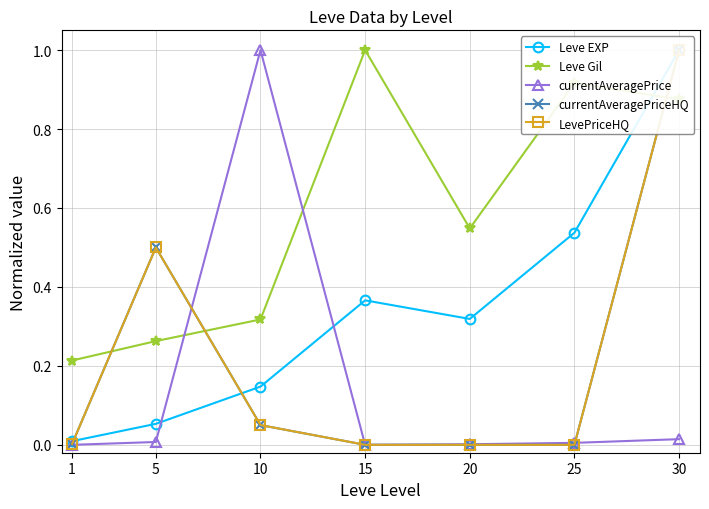

Is it true that Leve EXP equals 0.2 at 20?

False